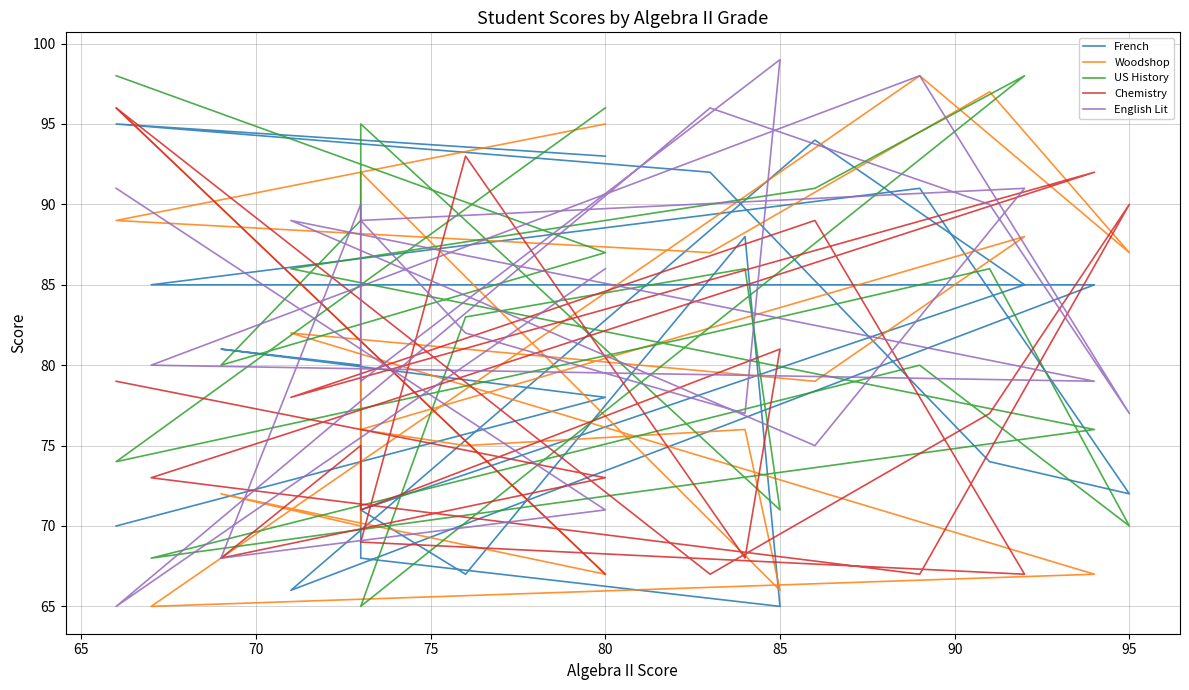

True or false: US History and Woodshop cross at least once.

True